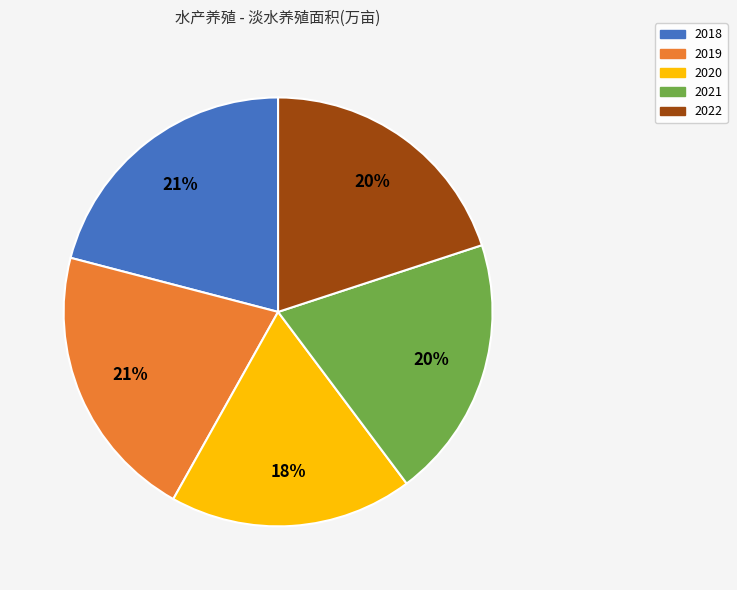

Which category has the smallest portion of the pie?

2020